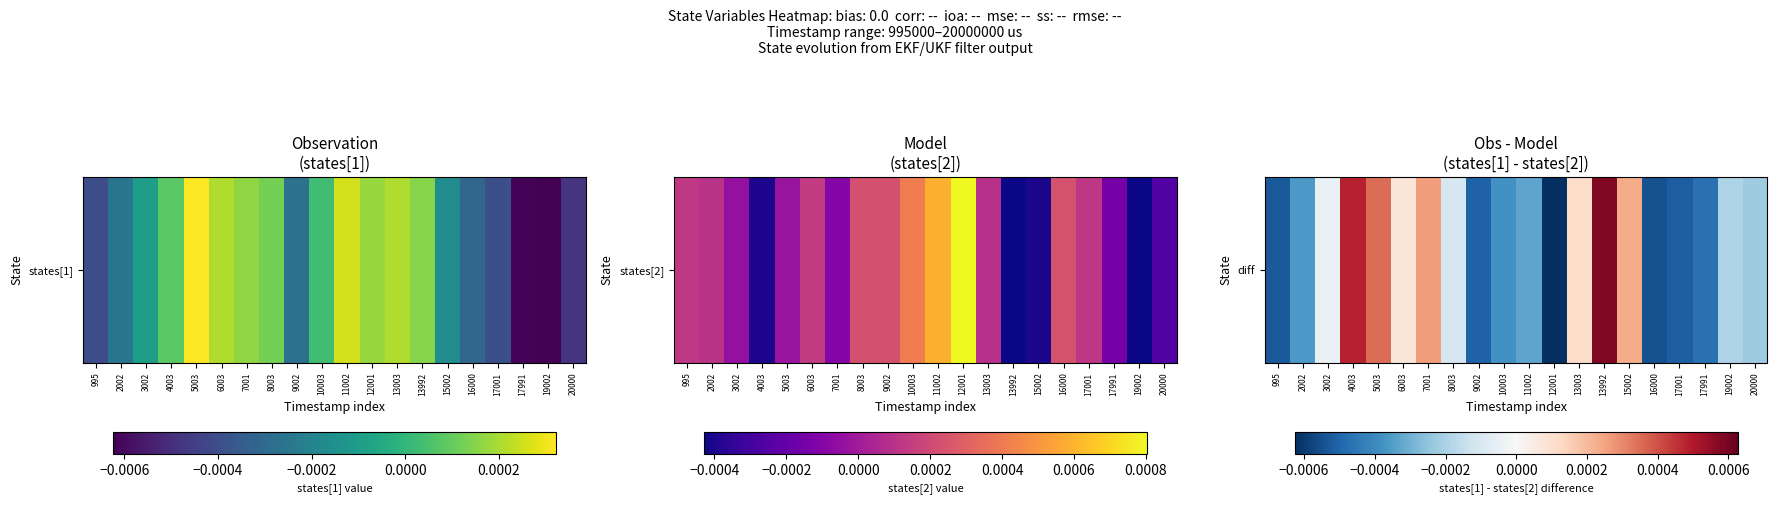

The value at 17001 is -0.0. True or false?

False